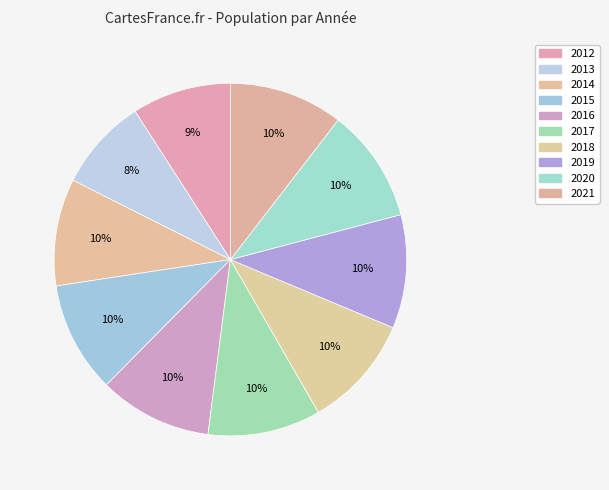

What is the ratio of the value at 2014 to the value at 2018?

0.9